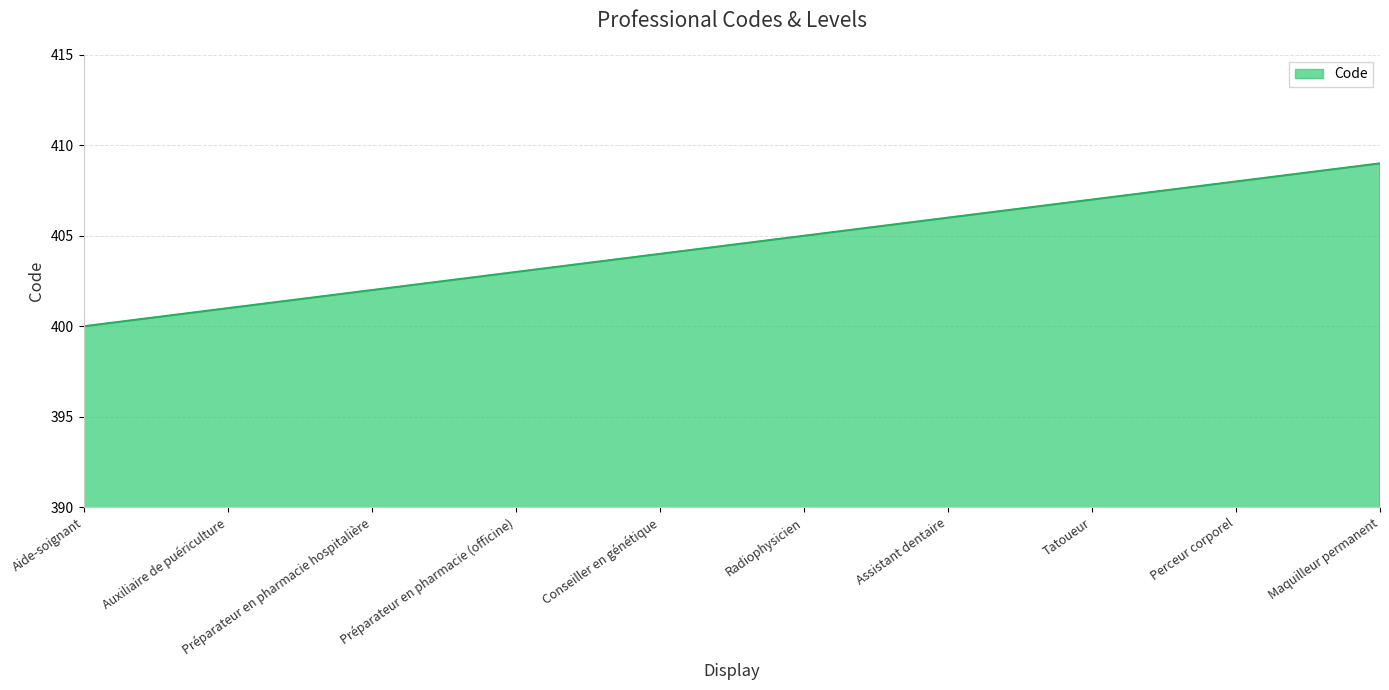

The value at Aide-soignant is 400. True or false?

True